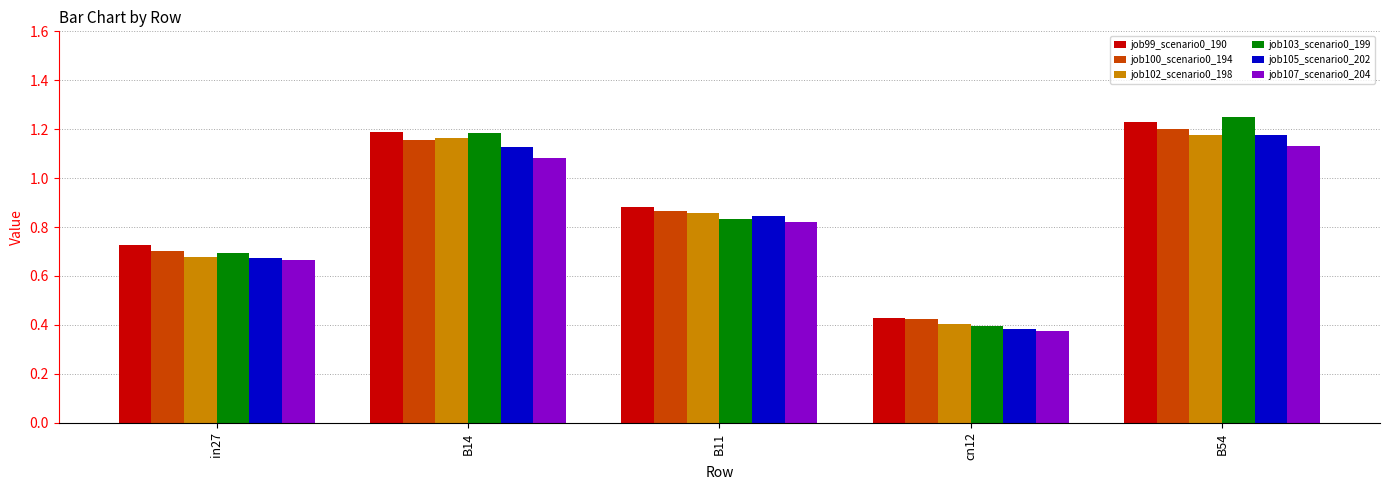

Rank the categories by job103_scenario0_199 value from highest to lowest.

B54, B14, B11, in27, cn12